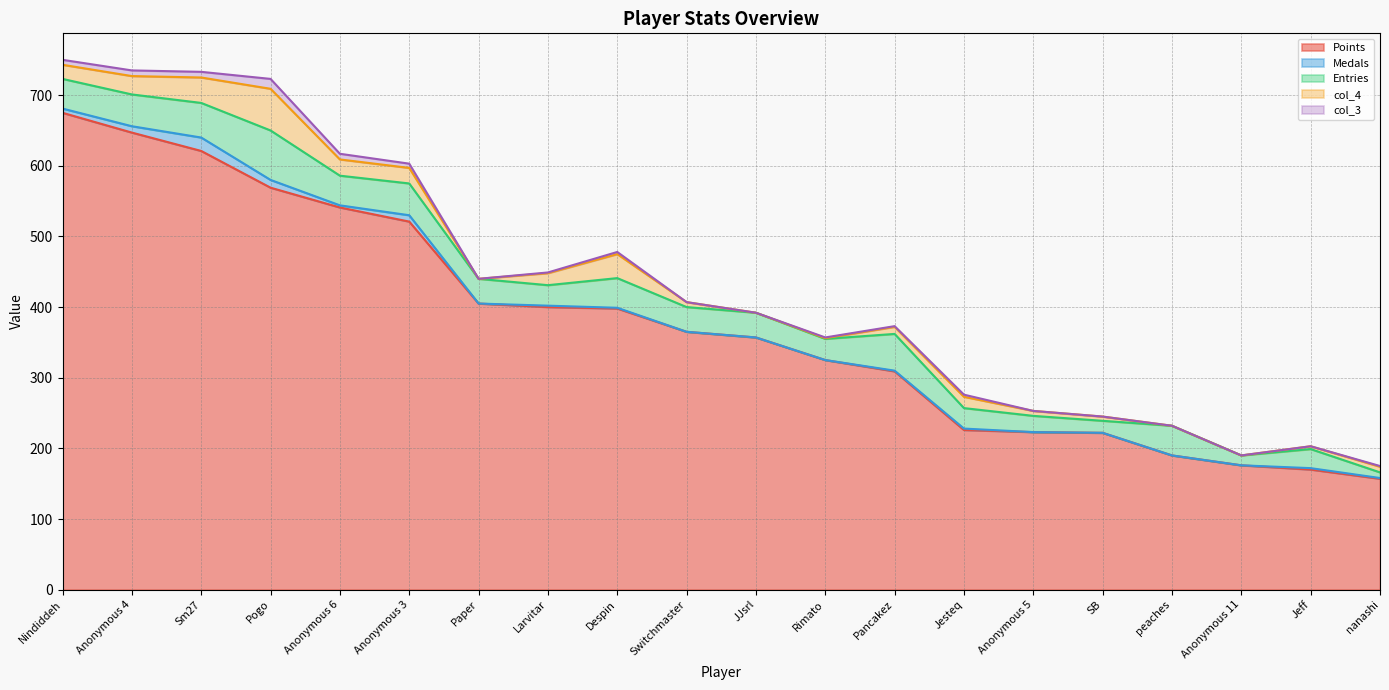

List the series in order of their peak value, lowest first.

col_3, Medals, col_4, Entries, Points